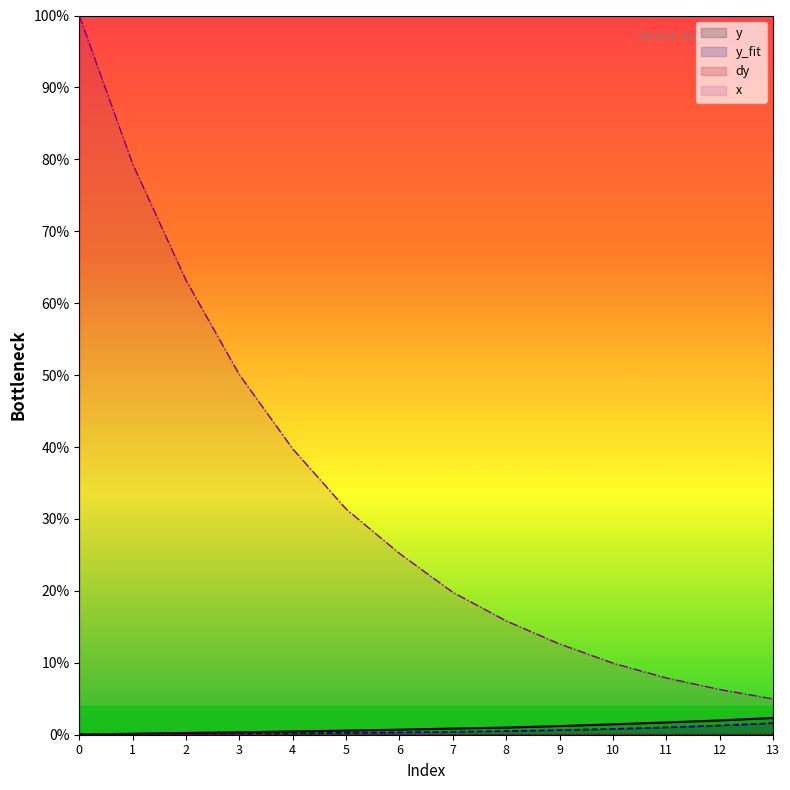

Reading right to left, what are all the values shown in this chart?

x: 13=5.0	12=6.3	11=7.9	10=10.0	9=12.6	8=15.8	7=19.8	6=25.2	5=31.4	4=39.7	3=50.1	2=63.2	1=79.4	0=100.0
y: 13=2.3	12=2.0	11=1.7	10=1.4	9=1.2	8=1.0	7=0.9	6=0.7	5=0.6	4=0.5	3=0.3	2=0.2	1=0.1	0=0.0
y_fit: 13=1.6	12=1.3	11=1.0	10=0.8	9=0.6	8=0.5	7=0.4	6=0.3	5=0.3	4=0.2	3=0.2	2=0.1	1=0.1	0=0.1
dy: 13=0.1	12=0.1	11=0.1	10=0.1	9=0.1	8=0.0	7=0.0	6=0.0	5=0.0	4=0.0	3=0.0	2=0.0	1=0.0	0=0.0